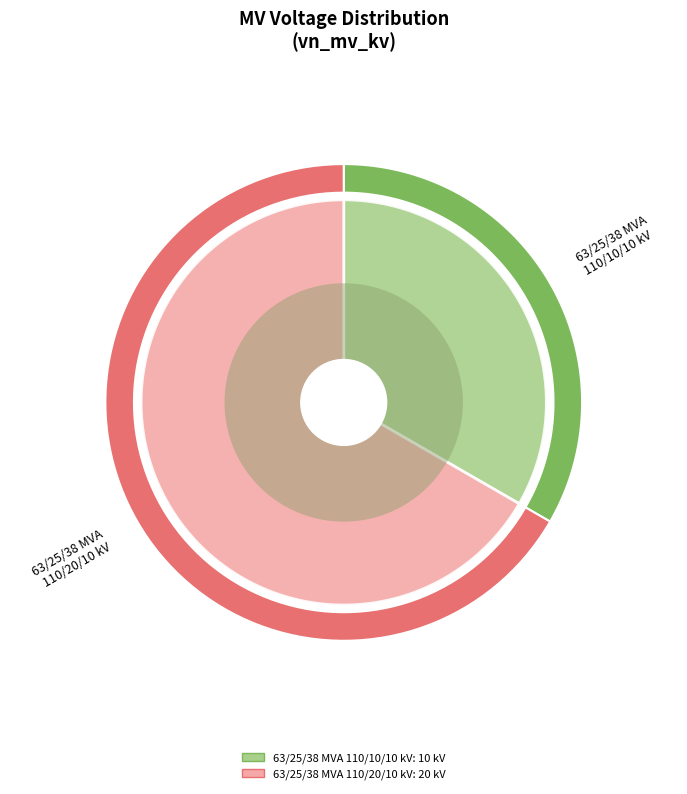

What is the change in value from 63/25/38 MVA 110/10/10 kV to 63/25/38 MVA 110/20/10 kV?

+10